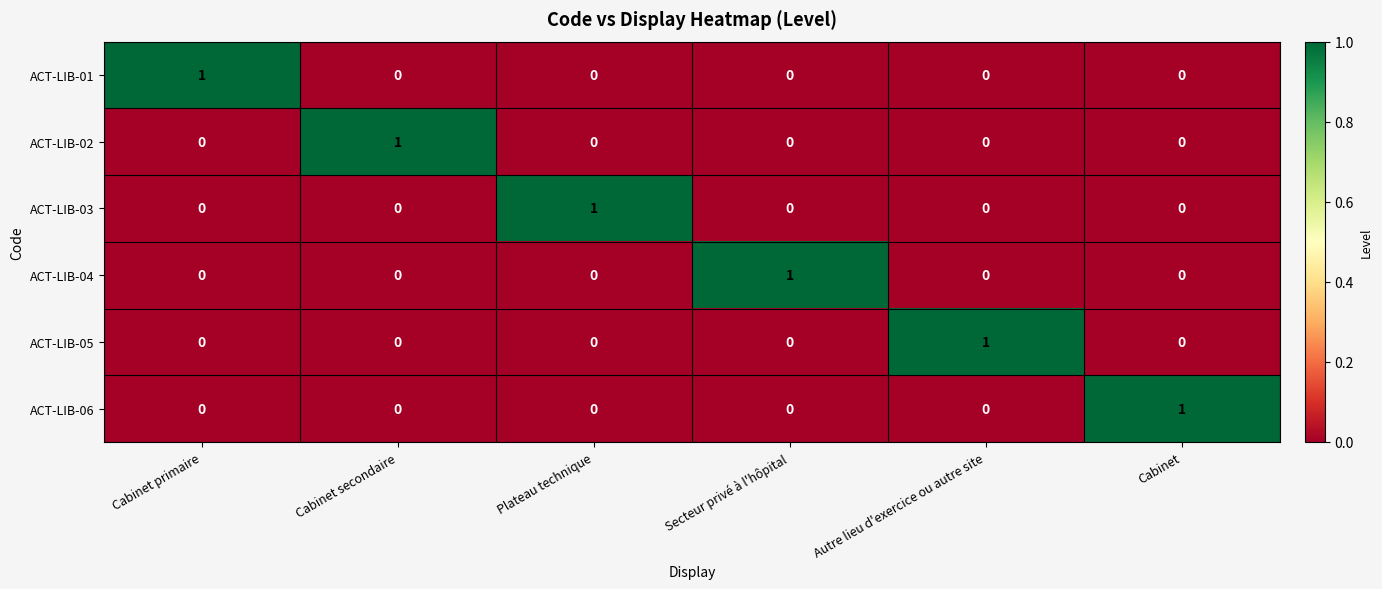

At which label does ACT-LIB-01 reach its peak?

Cabinet primaire